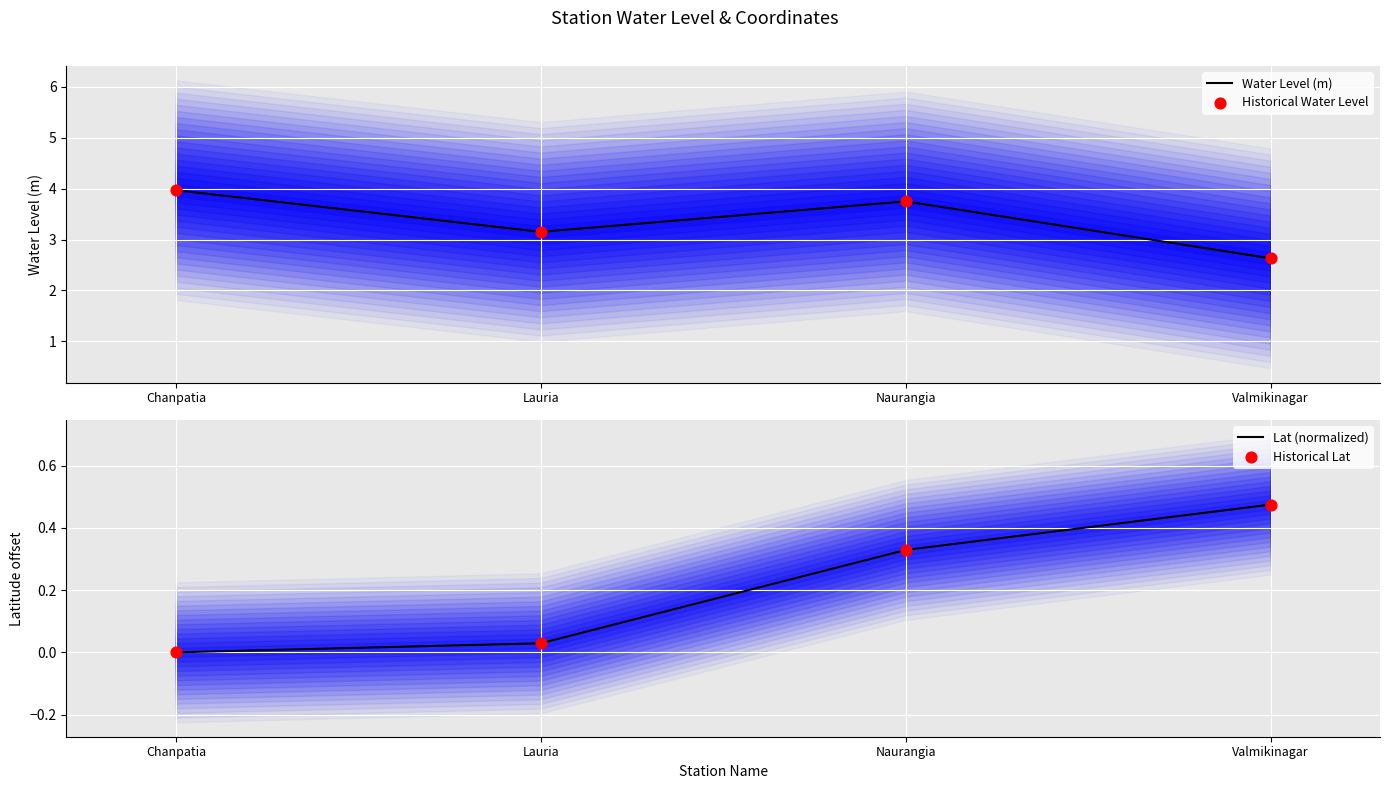

At which category is the sum across all series the highest?

Naurangia